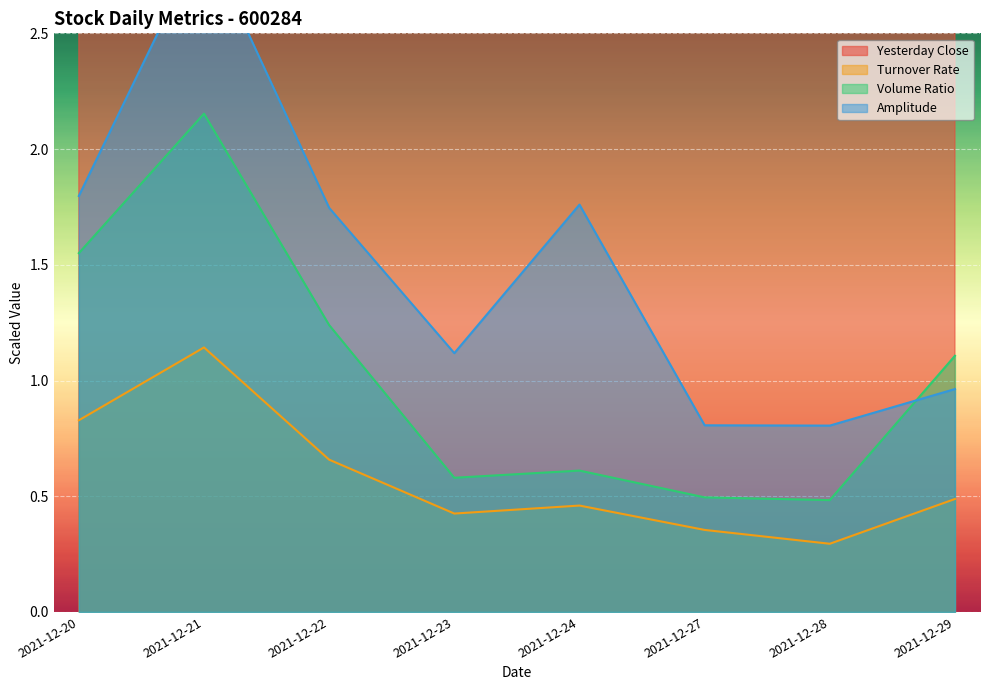

How many distinct data groups are displayed?

4